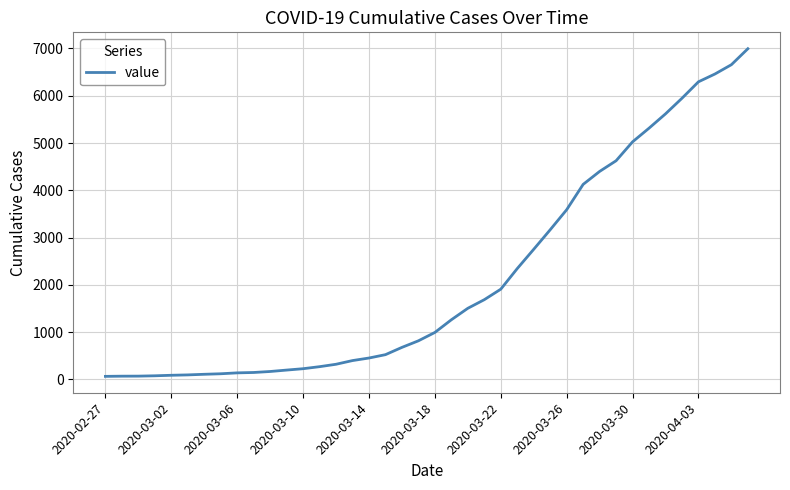

How many lines are shown in the chart?

1